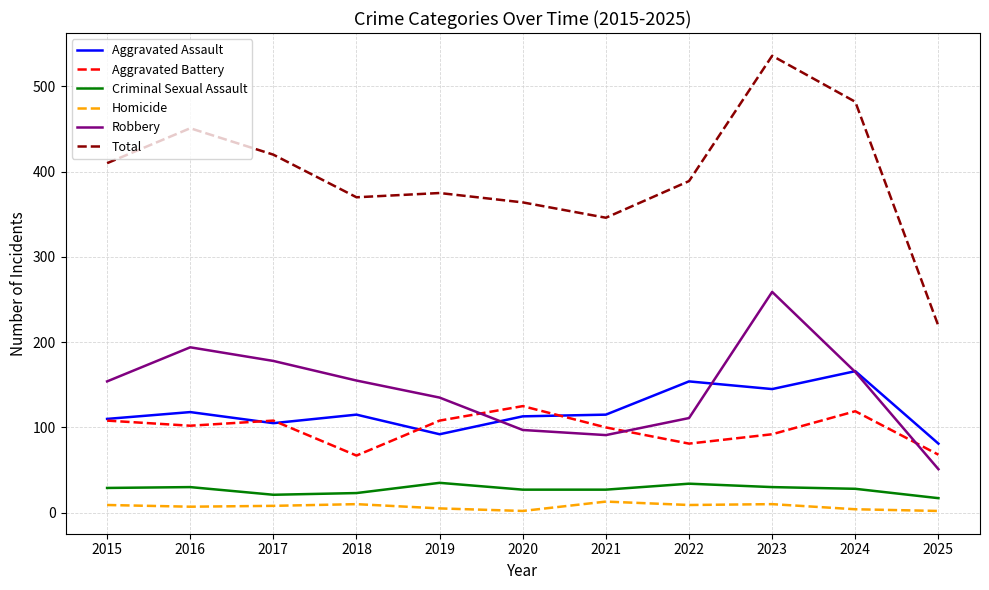

Rank the series at 2022 from lowest to highest value.

Homicide, Criminal Sexual Assault, Aggravated Battery, Robbery, Aggravated Assault, Total